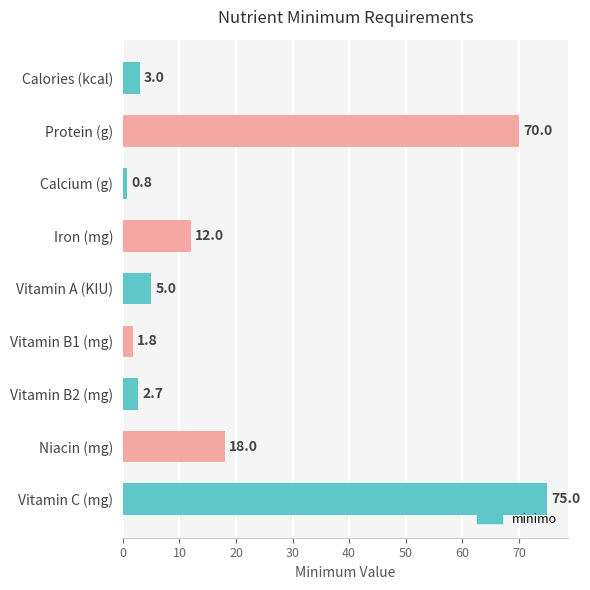

Read the value at Protein (g).

70.0